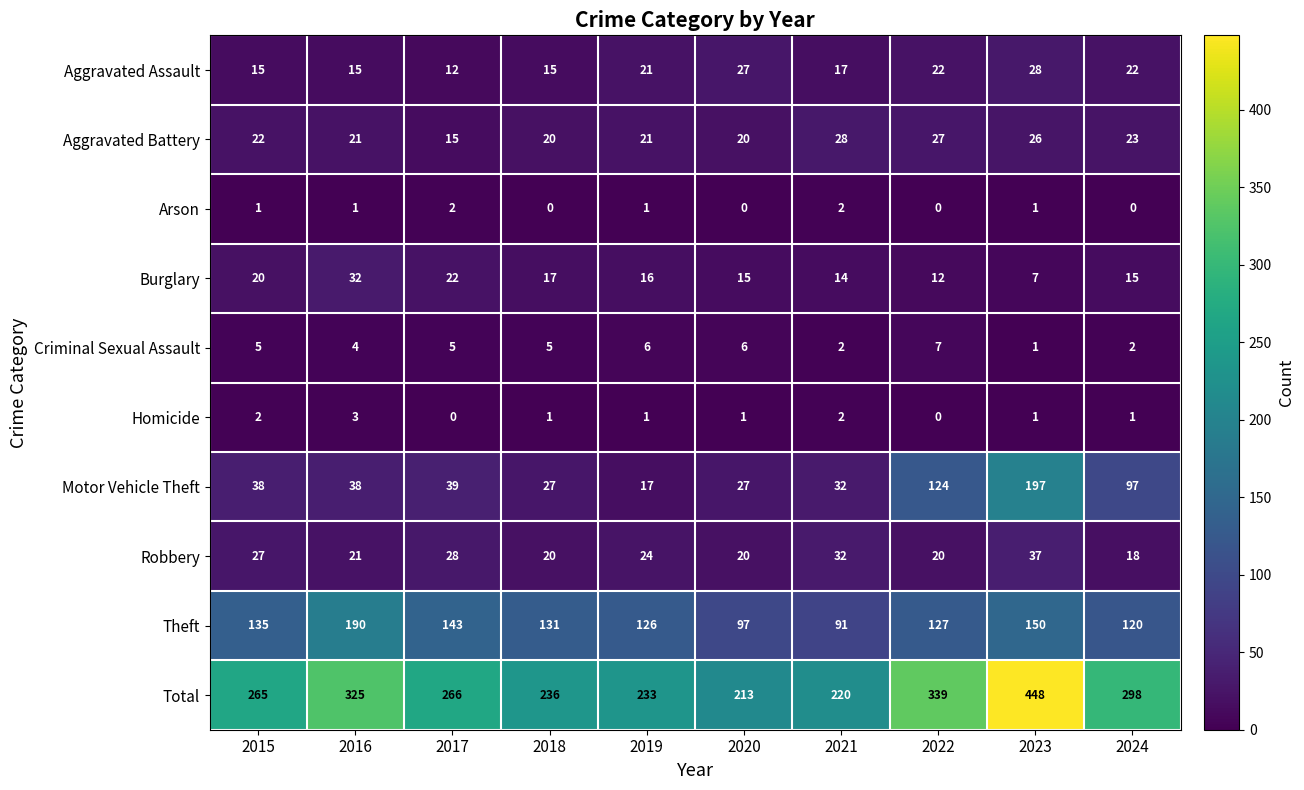

What value does the Robbery series have at 2023, to the nearest 5?

35